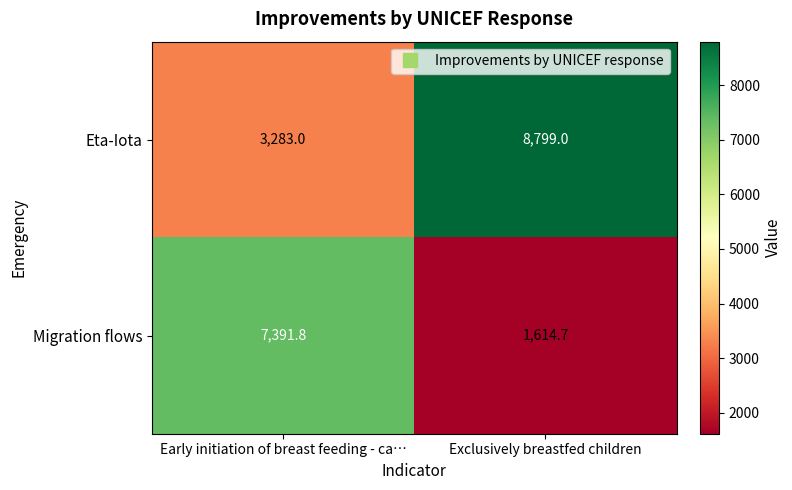

Rank the series at Early initiation of breast feeding - ca… from lowest to highest value.

Eta-Iota, Migration flows